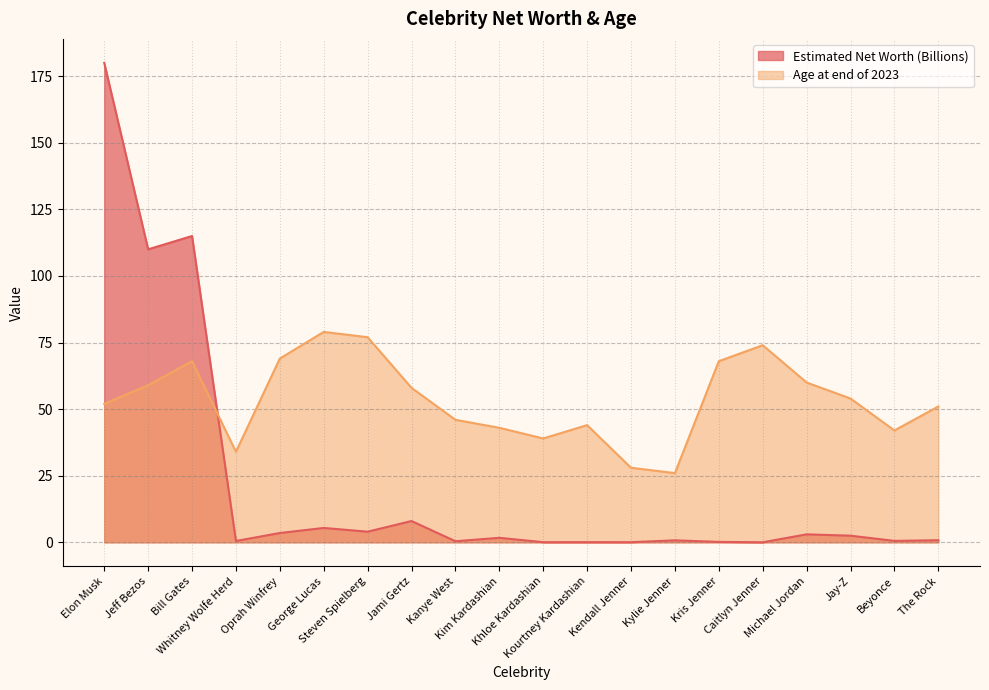

What is the average value of the Estimated Net Worth (Billions) series?

21.8